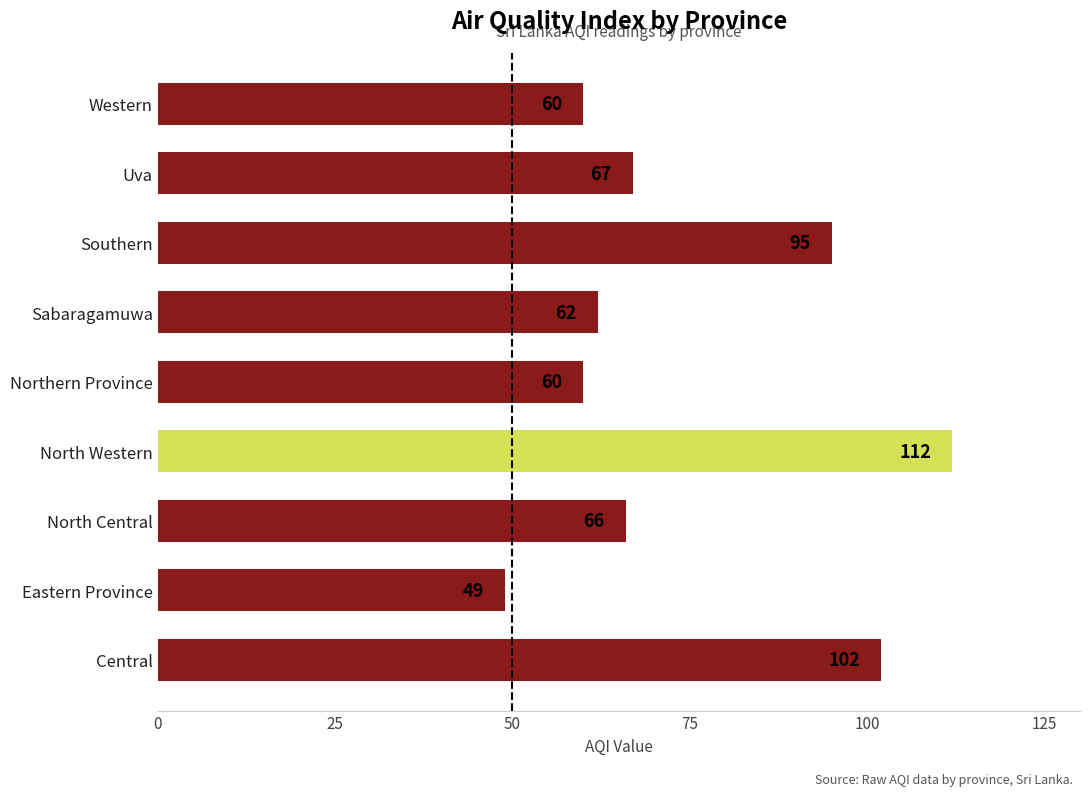

How many bars are there in total?

9